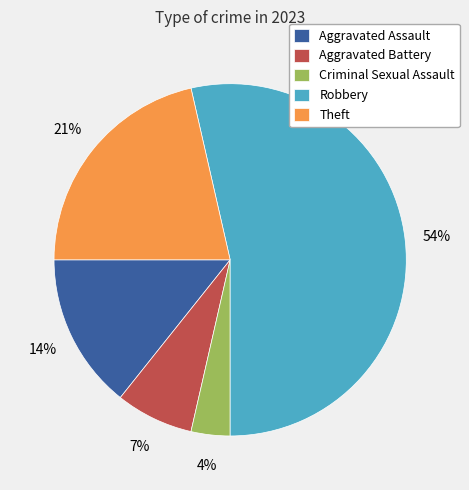

Which slice is the largest?

Robbery